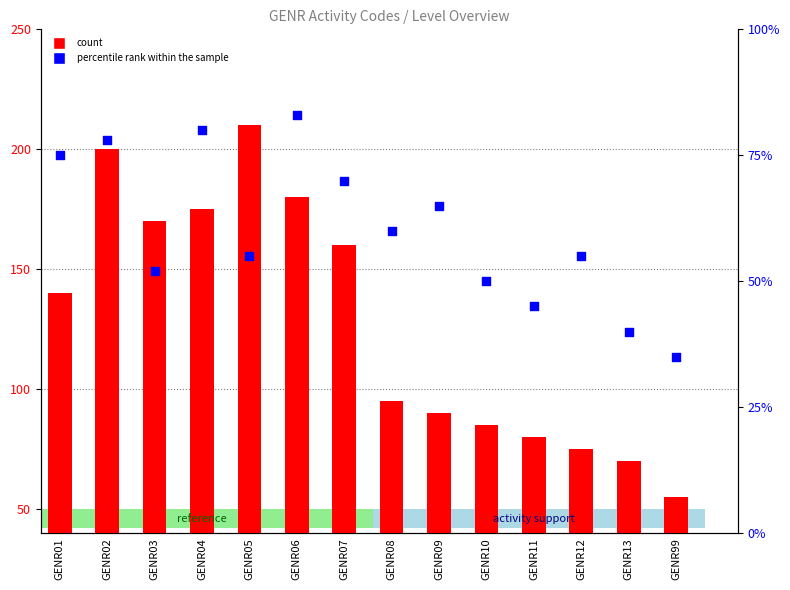

Which series reaches the maximum Y coordinate?

count